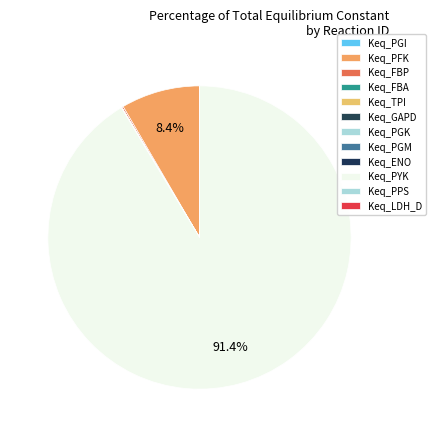

Which category has the biggest portion of the pie?

Keq_PYK